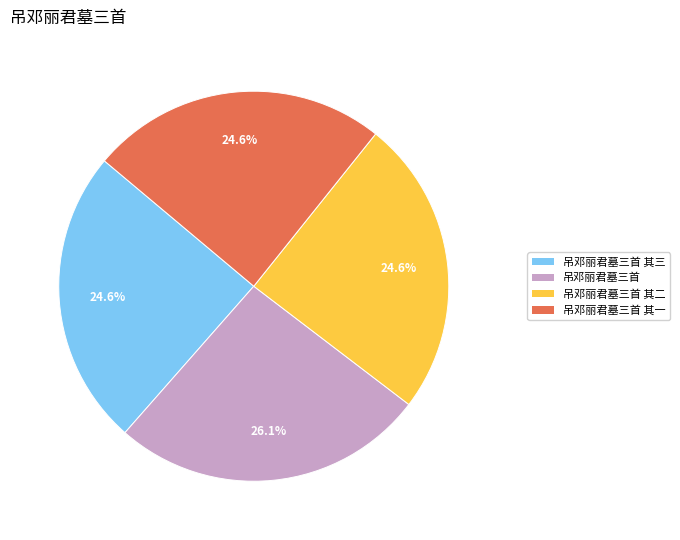

Which category has the biggest portion of the pie?

吊邓丽君墓三首